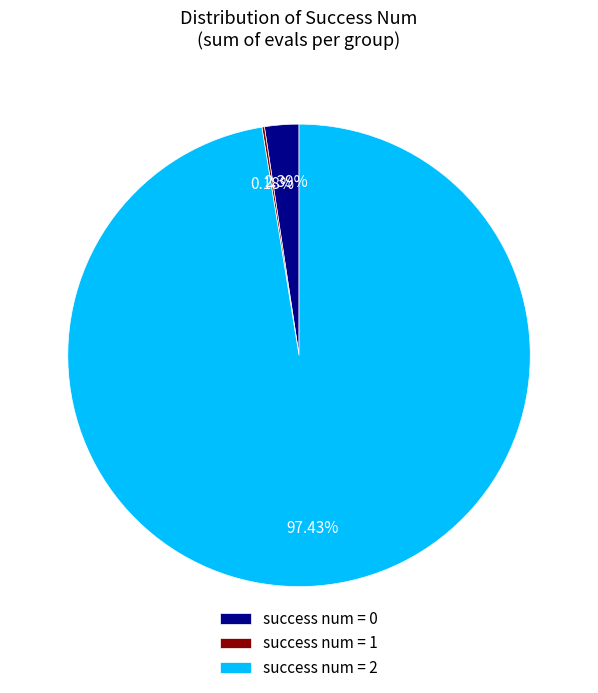

Which has a higher value, success num = 0 or success num = 2?

success num = 2